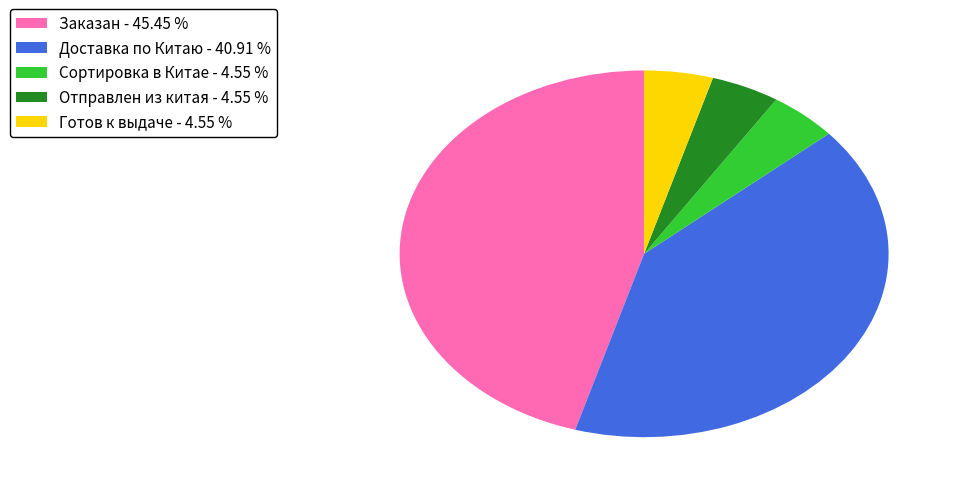

Is there a majority slice in this chart?

No